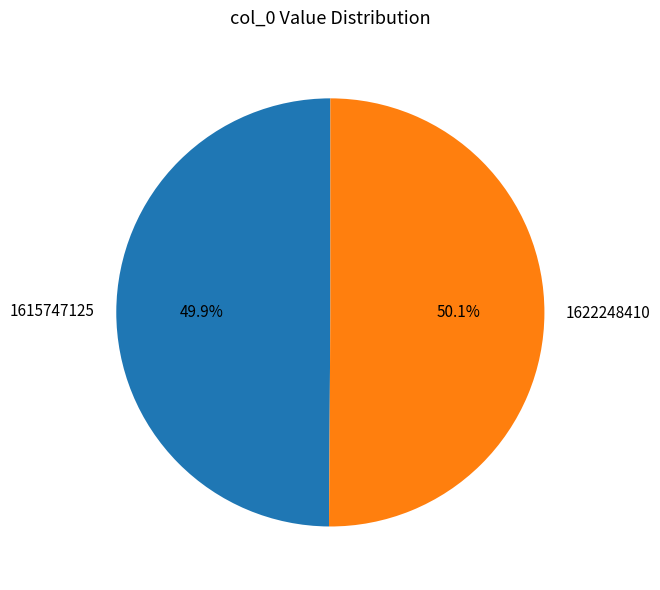

What is the ratio of the value at 1615747125 to the value at 1622248410?

1.0